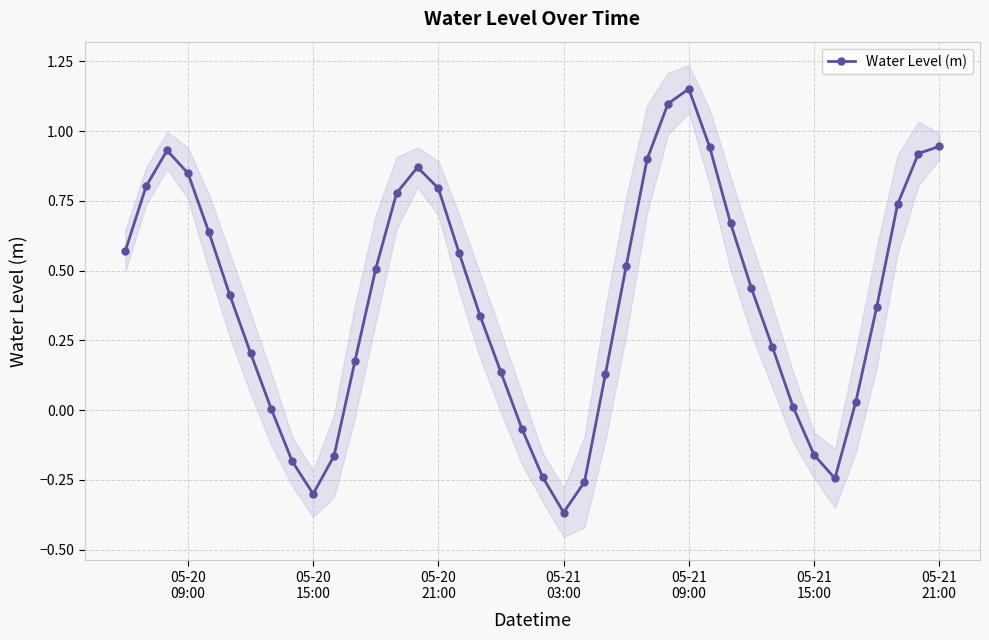

True or false: Water Level (m) has more than 1 interior local peaks.

True